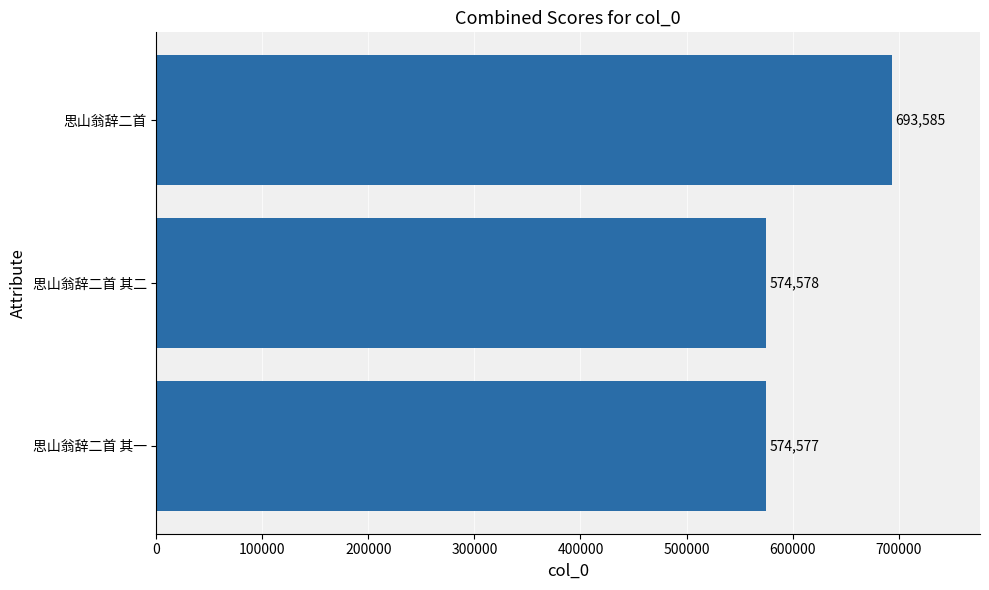

Reading top to bottom, transcribe all the data shown in this chart.

693585	574578	574577